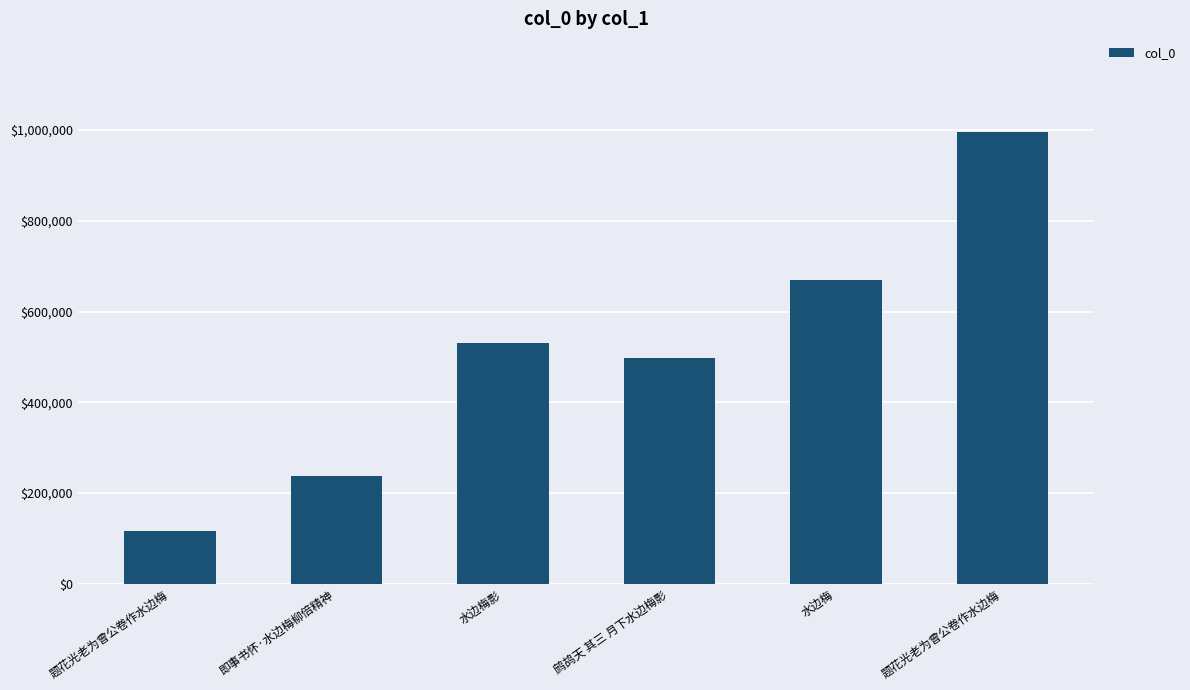

What is the label of the 6th bar from the right?

题花光老为曾公卷作水边梅